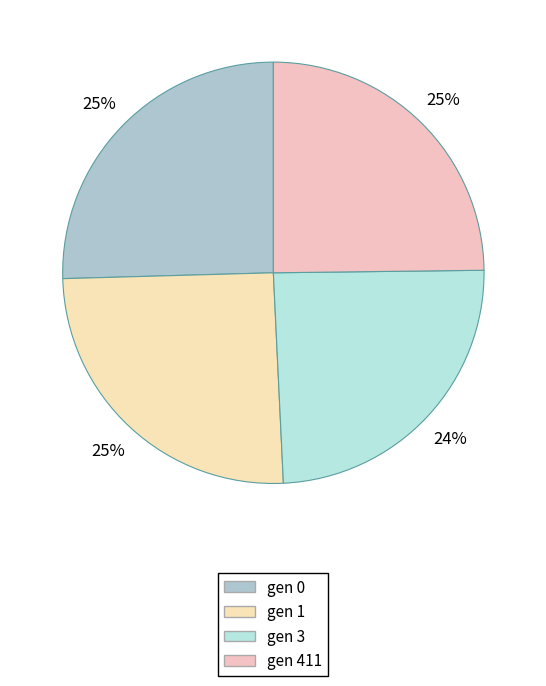

To the nearest percent, what is the average slice percentage?

25%